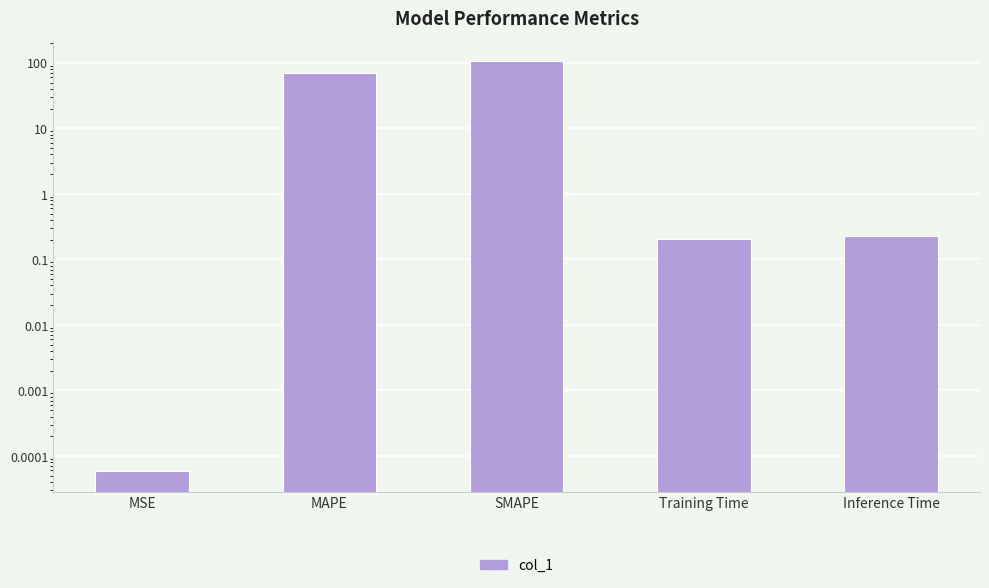

Which has a higher value, MSE or Inference Time?

Inference Time